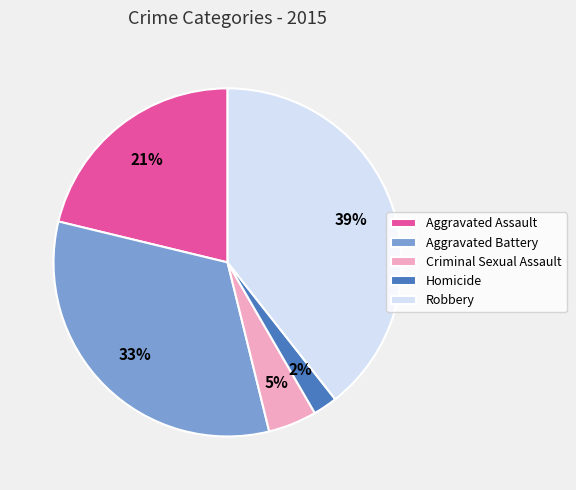

Which category has the biggest portion of the pie?

Robbery